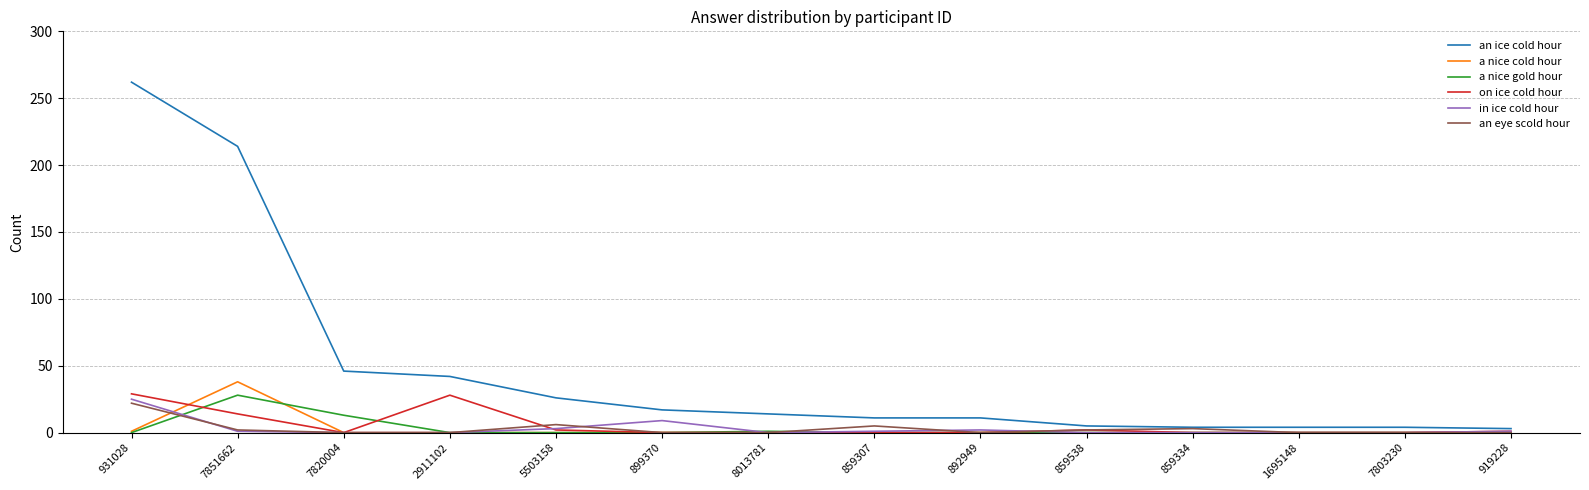

Which series has the largest total across all categories?

an ice cold hour